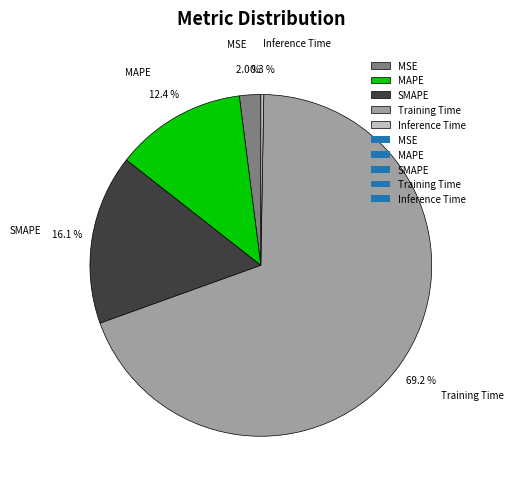

To the nearest percent, what is the difference between the MSE and SMAPE slice percentages?

14%